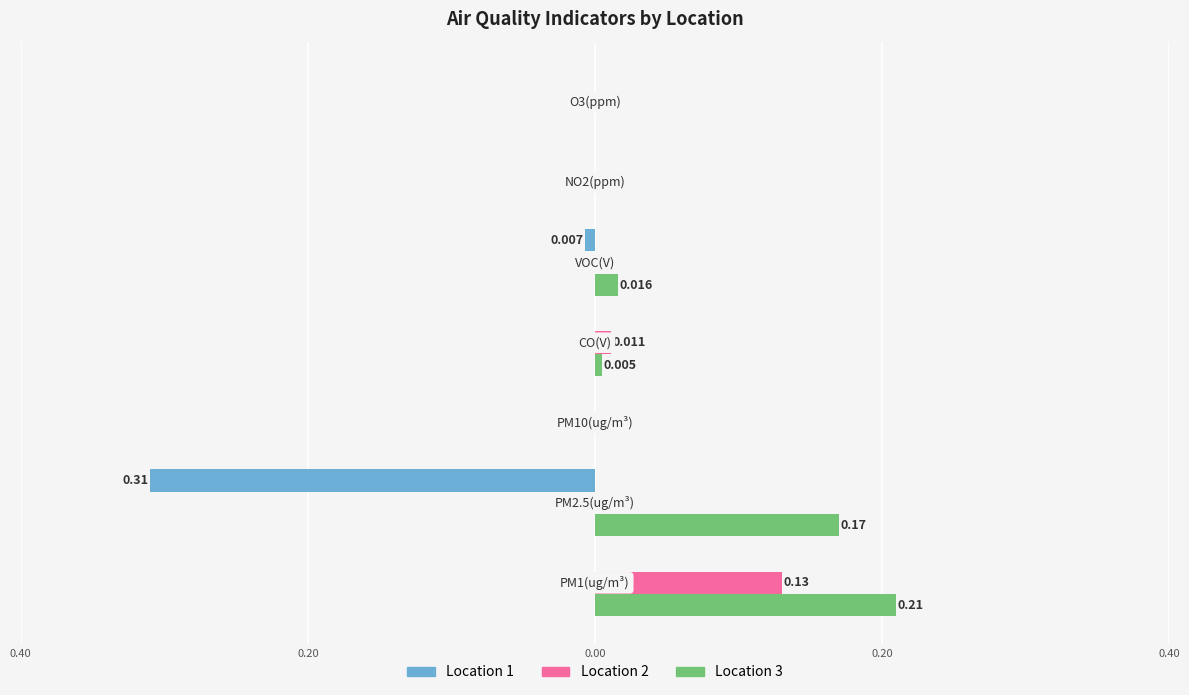

Reading left to right, what are all the values shown in this chart?

Location 1: 0.0	-0.3	0.0	0.0	-0.0	0.0	0.0
Location 2: 0.1	0.0	0.0	0.0	0.0	0.0	0.0
Location 3: 0.2	0.2	0.0	0.0	0.0	0.0	0.0